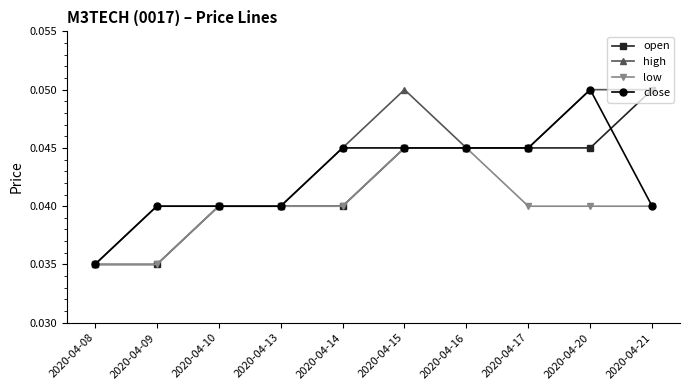

Is it true that open equals 0.1 at 2020-04-13?

False